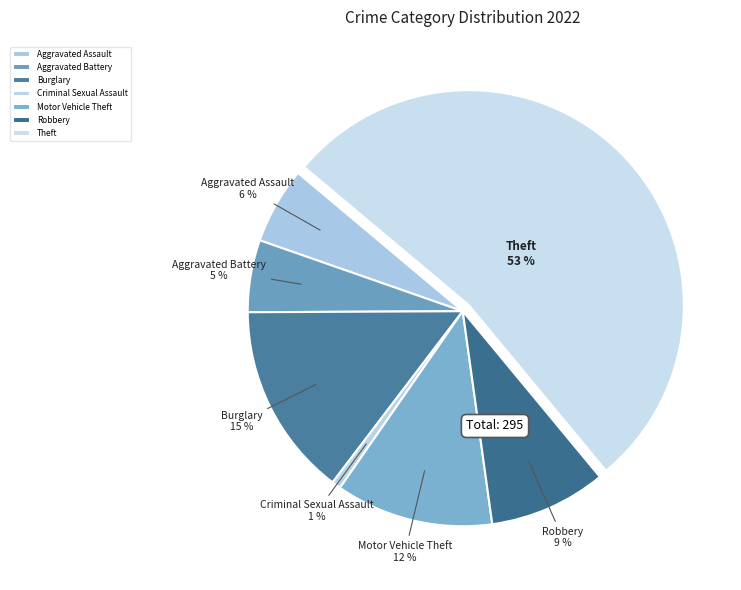

The Burglary slice represents 15% of the pie. True or false?

True